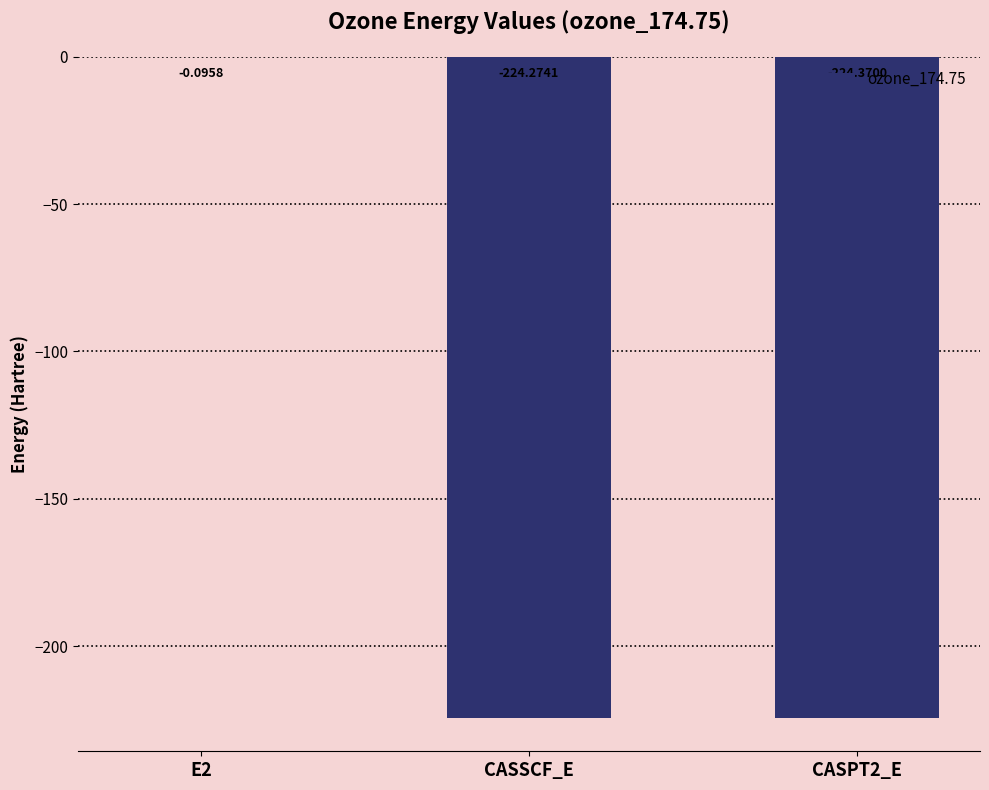

Which has a higher value, CASSCF_E or E2?

E2